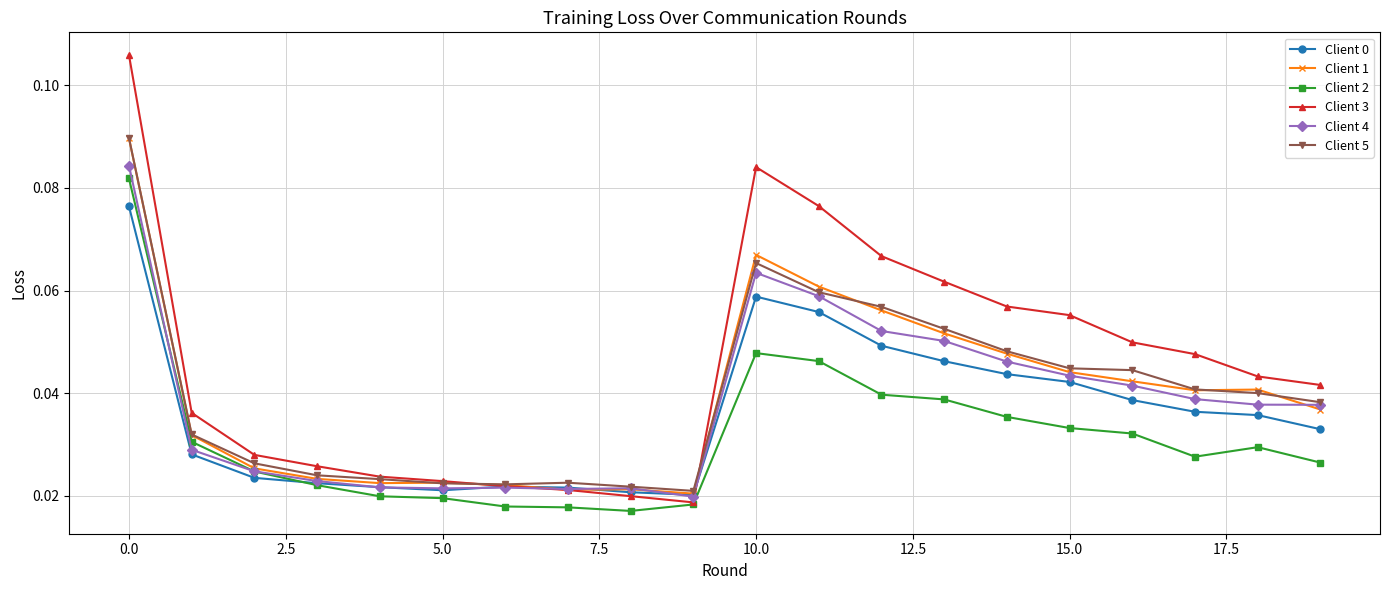

Count the Client 5 values in the range 0 to 1.

20